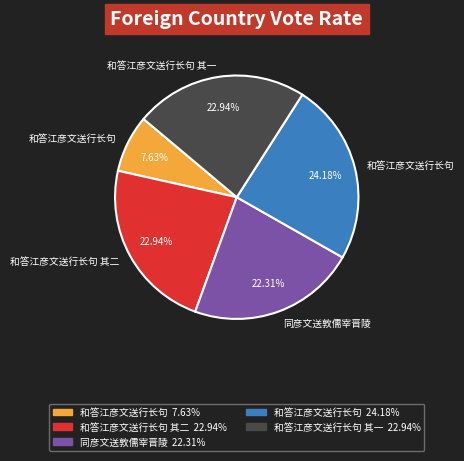

Does any single category account for the majority?

No